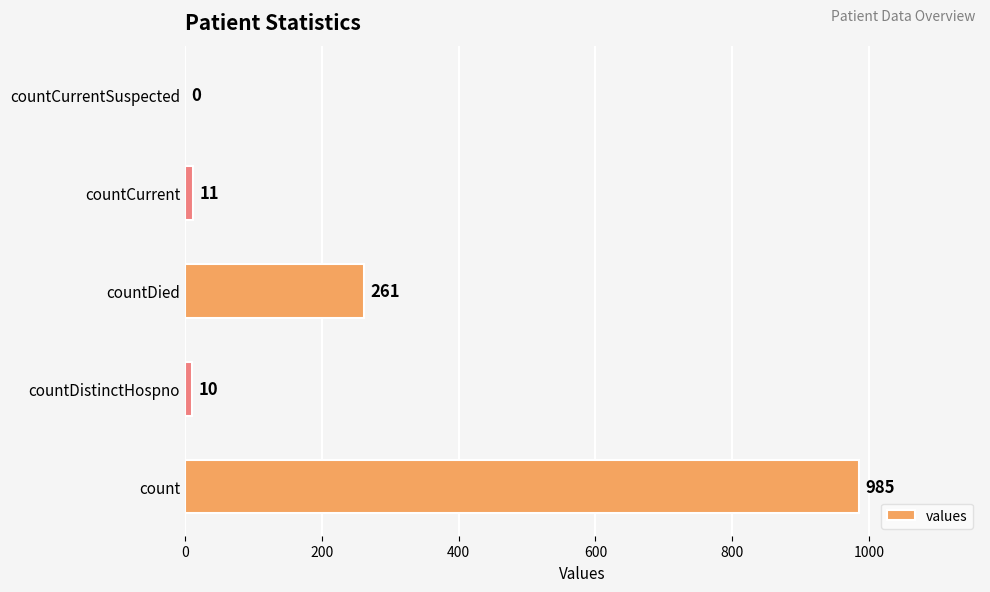

What is the change in value from countDistinctHospno to countCurrentSuspected?

-10